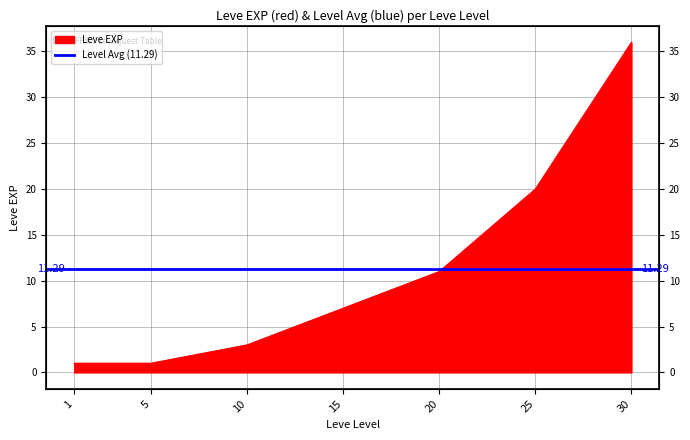

List the labels in order of value, smallest first.

1, 5, 10, 15, 20, 25, 30